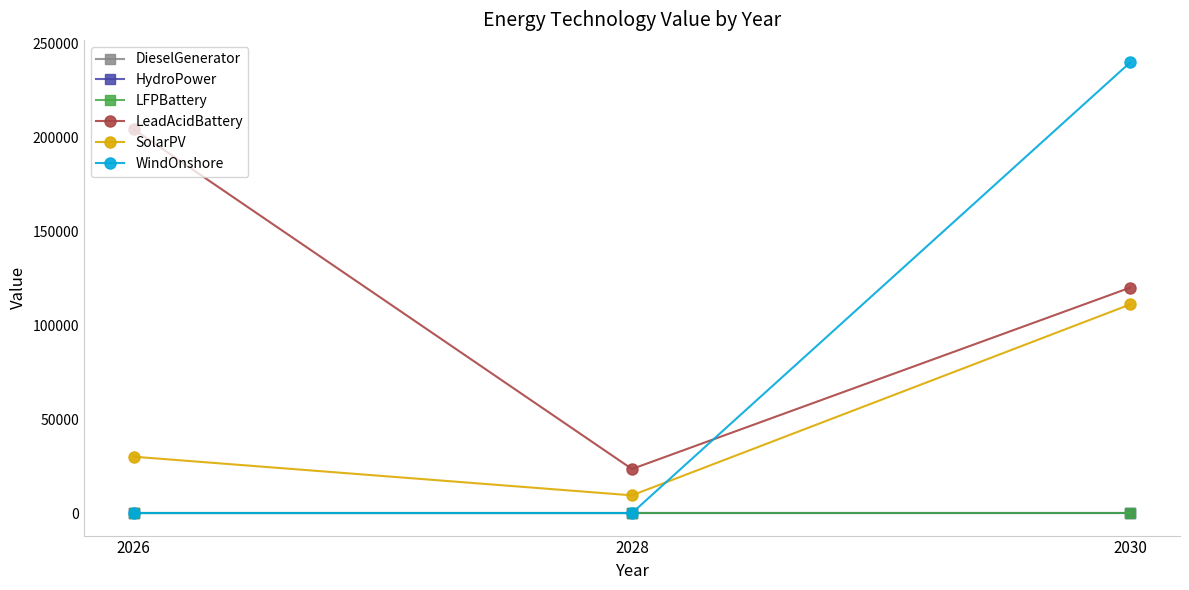

Where does the SolarPV series first go above 30000?

2030